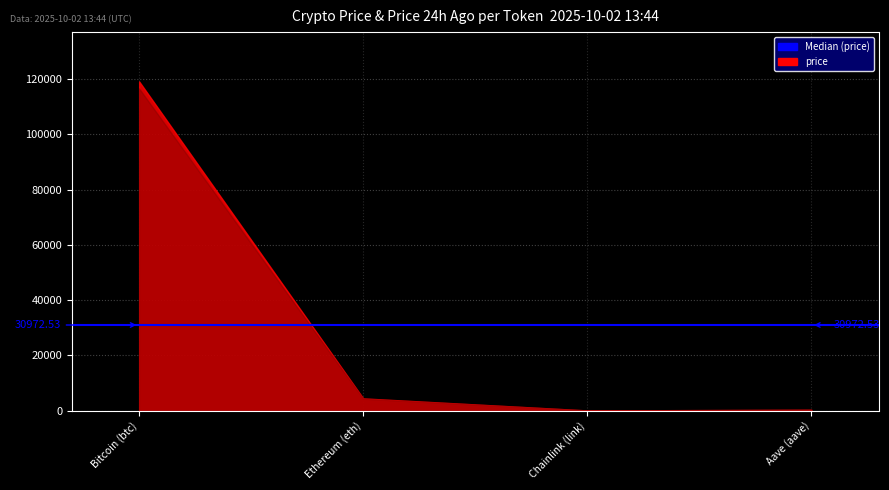

True or false: price and price24hAgo intersect in this chart.

True